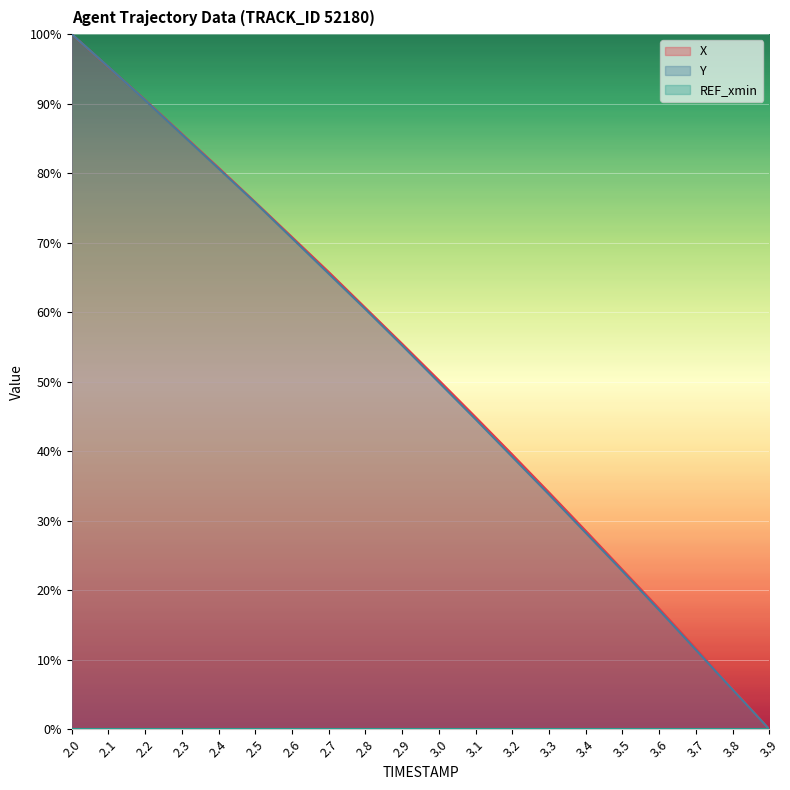

Which series changed the most between 2.4 and 3.7?

Y